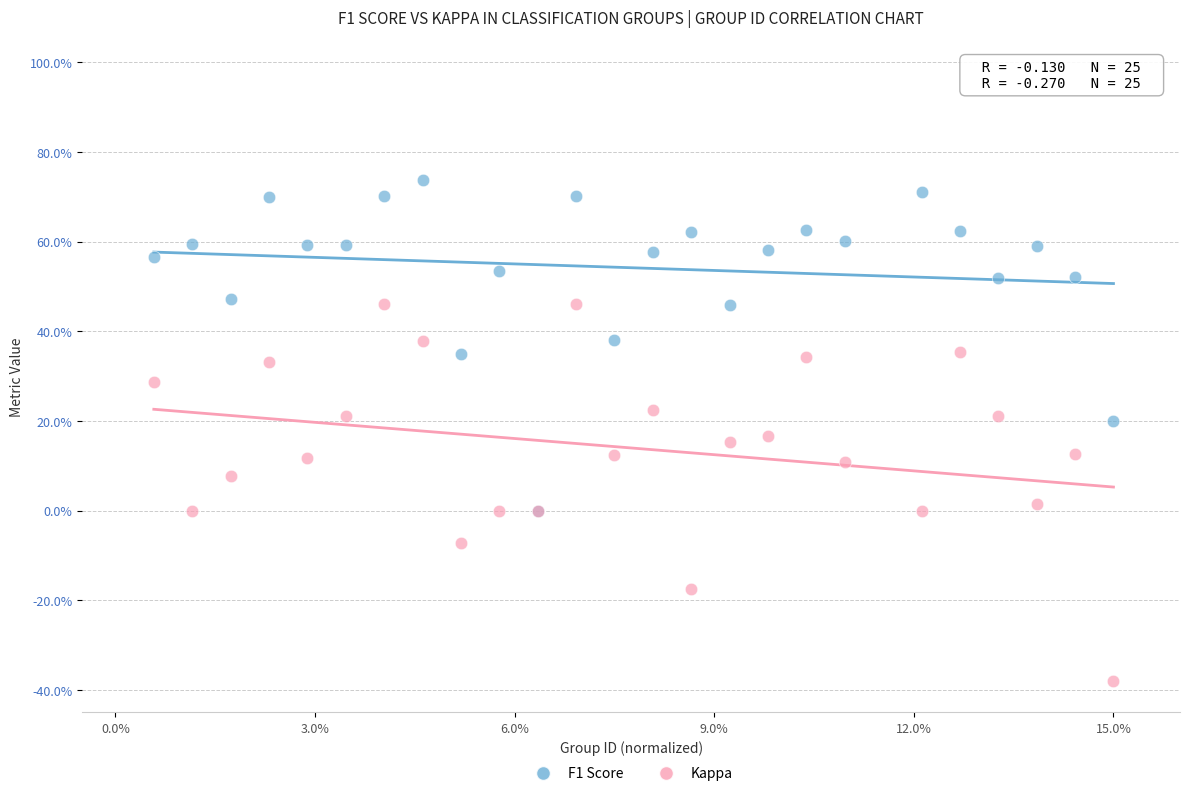

Which series reaches the maximum Y coordinate?

F1 Score